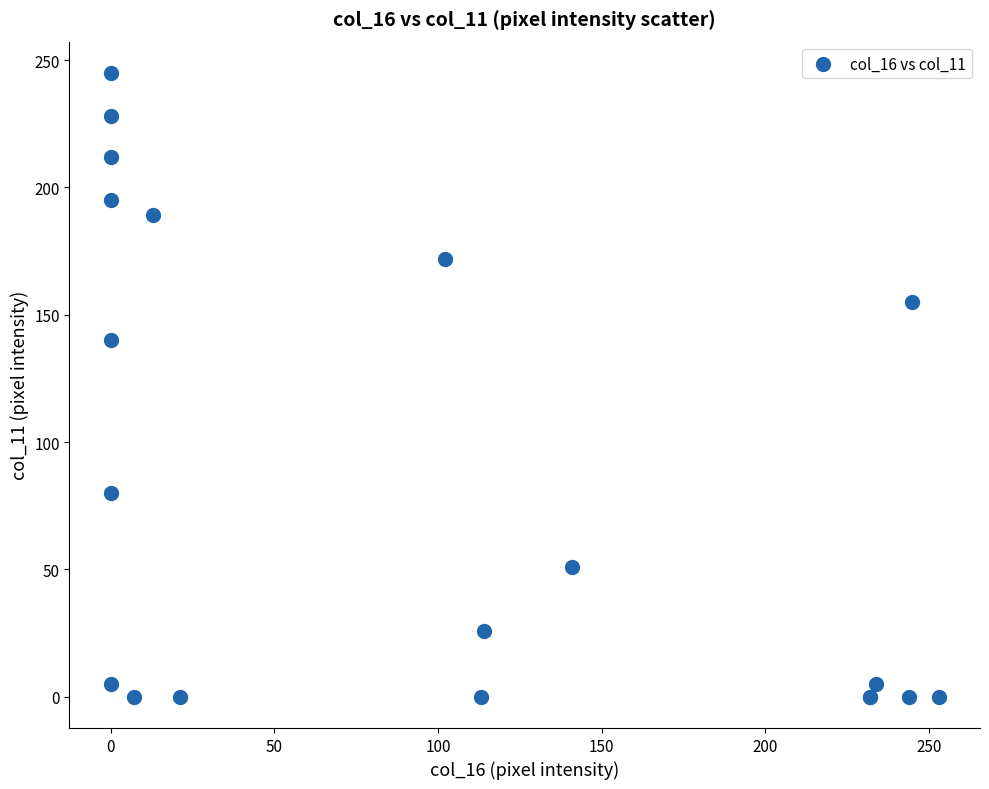

What Y value in the scatter plot is closest to 122?

140